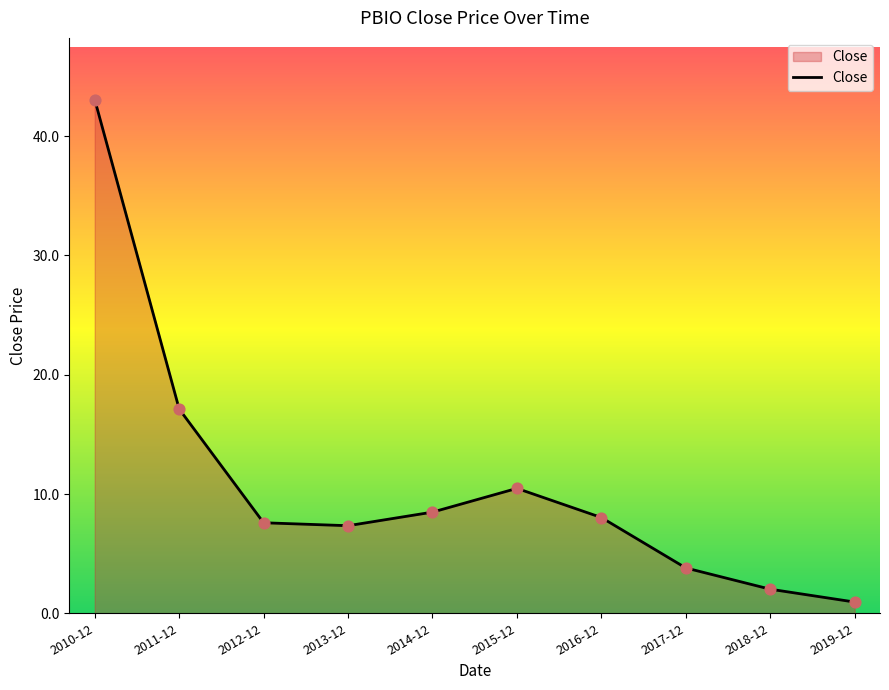

What is the change in value from 2012-12 to 2019-12?

-6.6